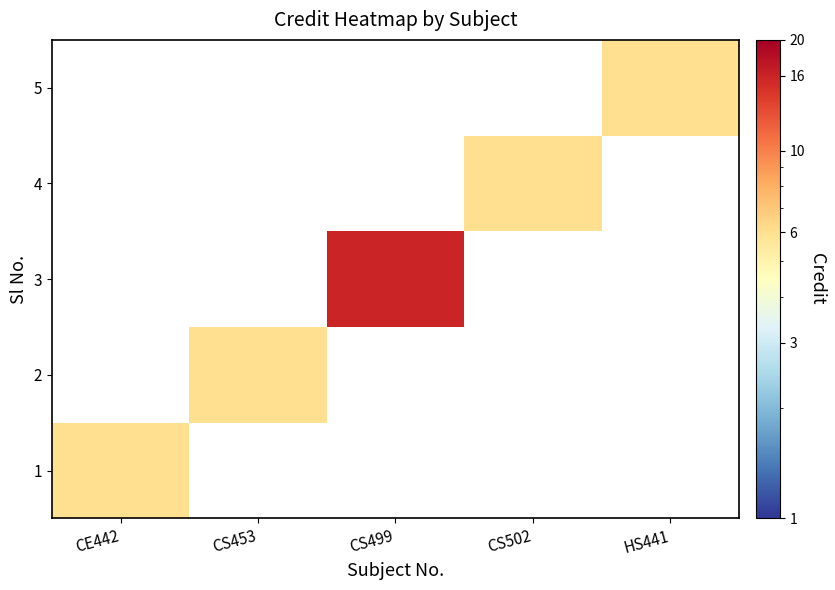

At CS453, list the series in order from smallest to largest.

1, 2, 3, 4, 5